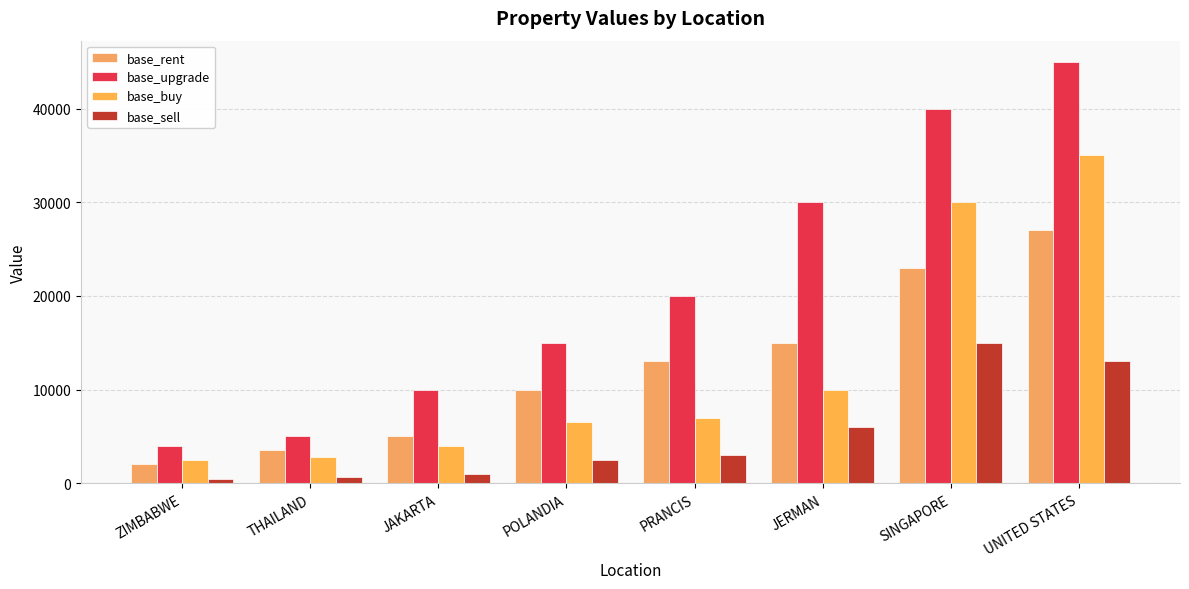

Rank the categories by base_upgrade value from highest to lowest.

UNITED STATES, SINGAPORE, JERMAN, PRANCIS, POLANDIA, JAKARTA, THAILAND, ZIMBABWE